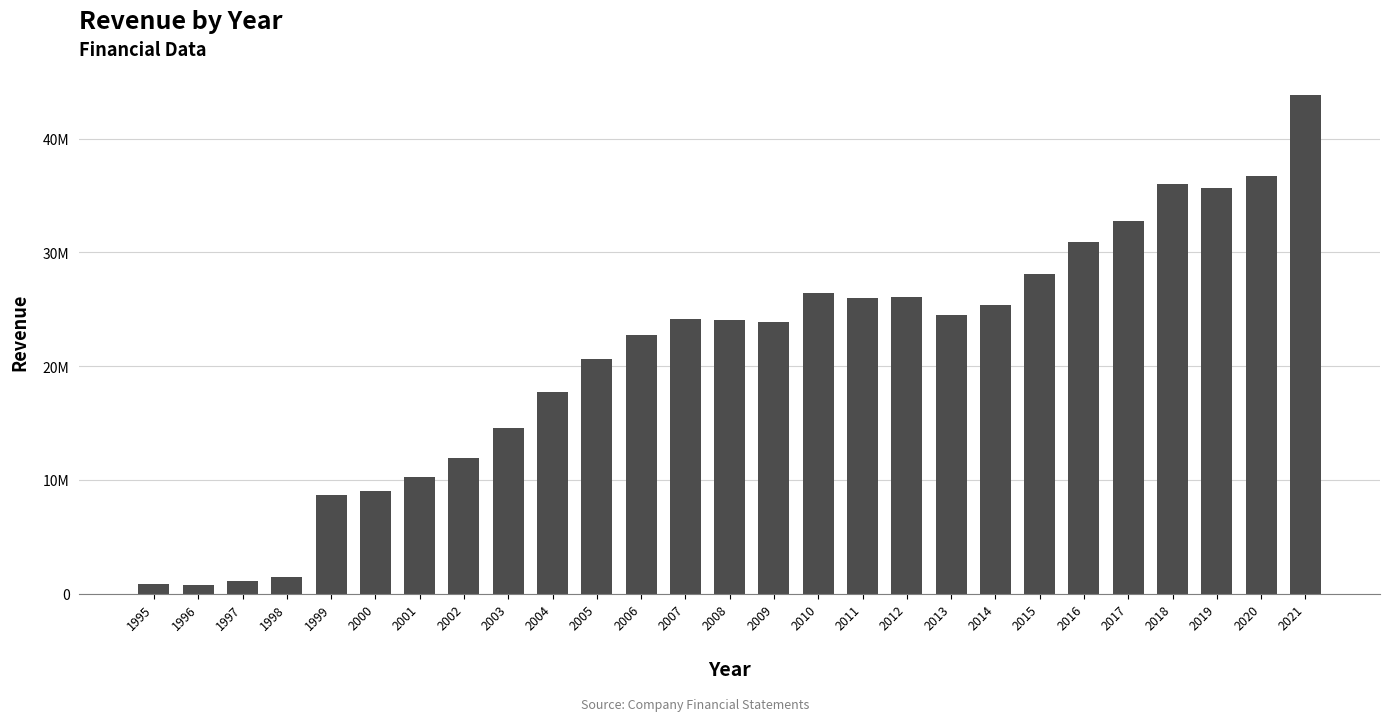

Does the chart contain any negative values?

No